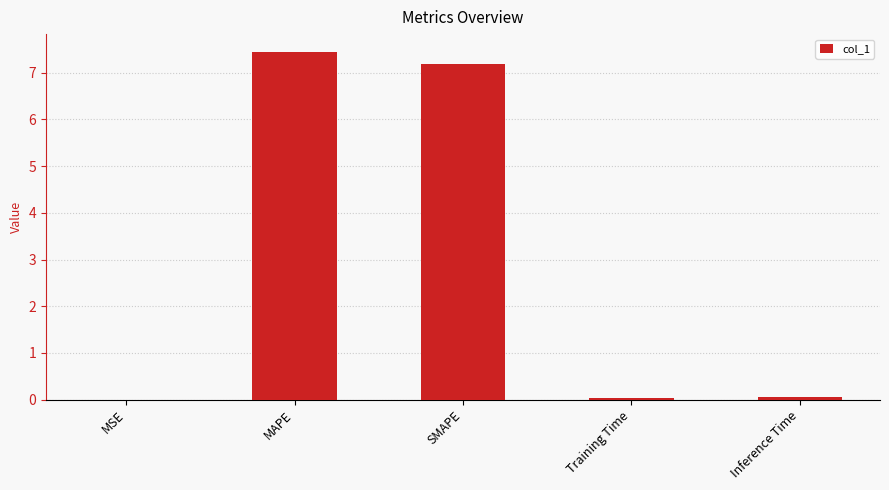

True or false: the data shows 0.0 at MSE.

True